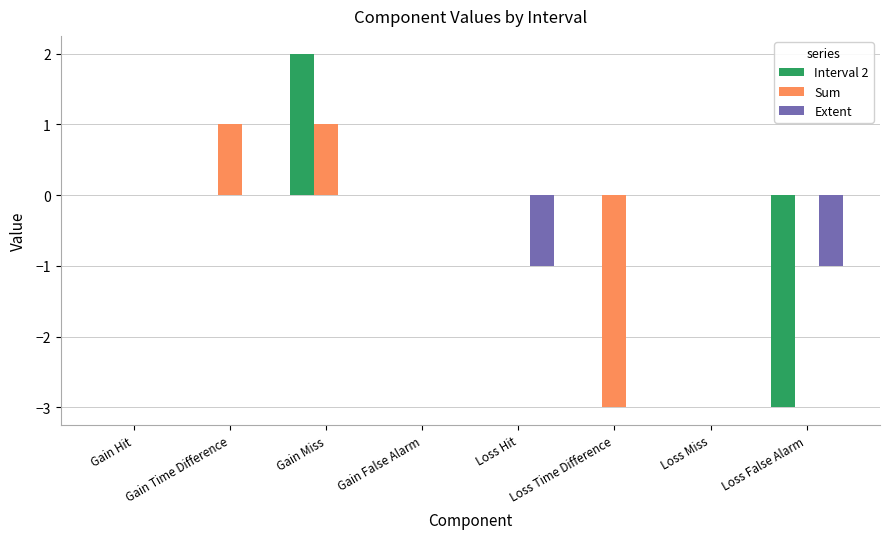

True or false: Sum has a value of 0 at Loss Miss.

True